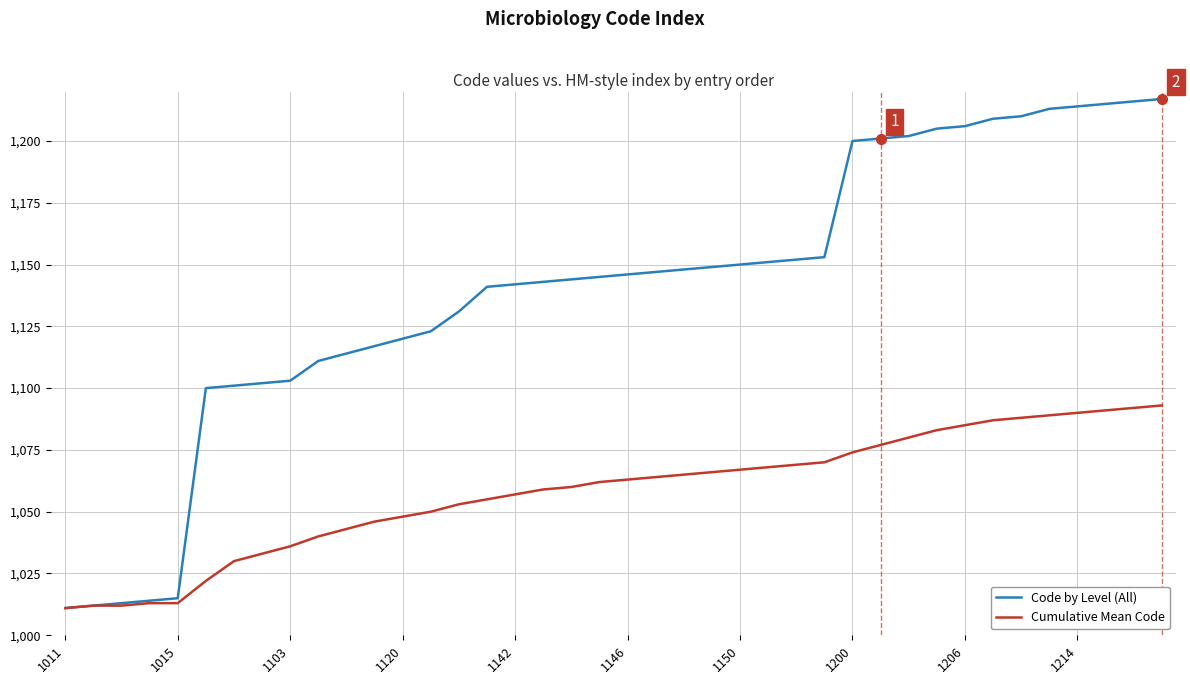

What is the lowest value of the Code by Level (All) series?

1011